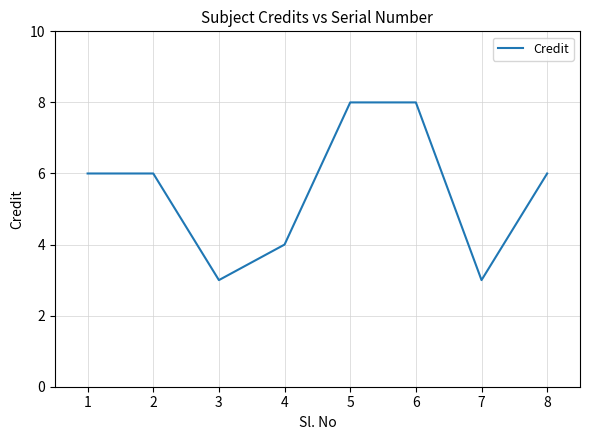

What is the maximum value shown in the chart?

8